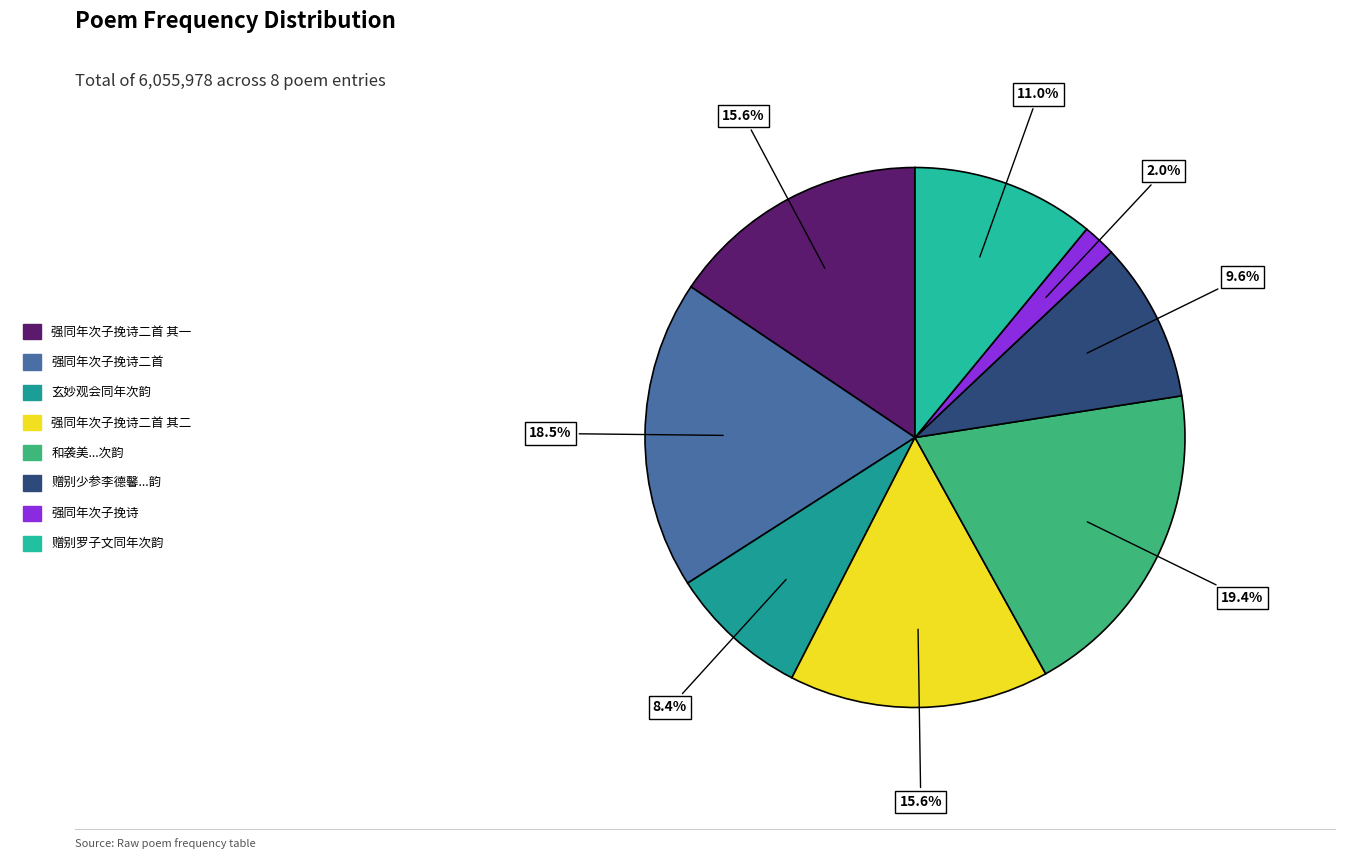

Which slice is the smallest?

强同年次子挽诗